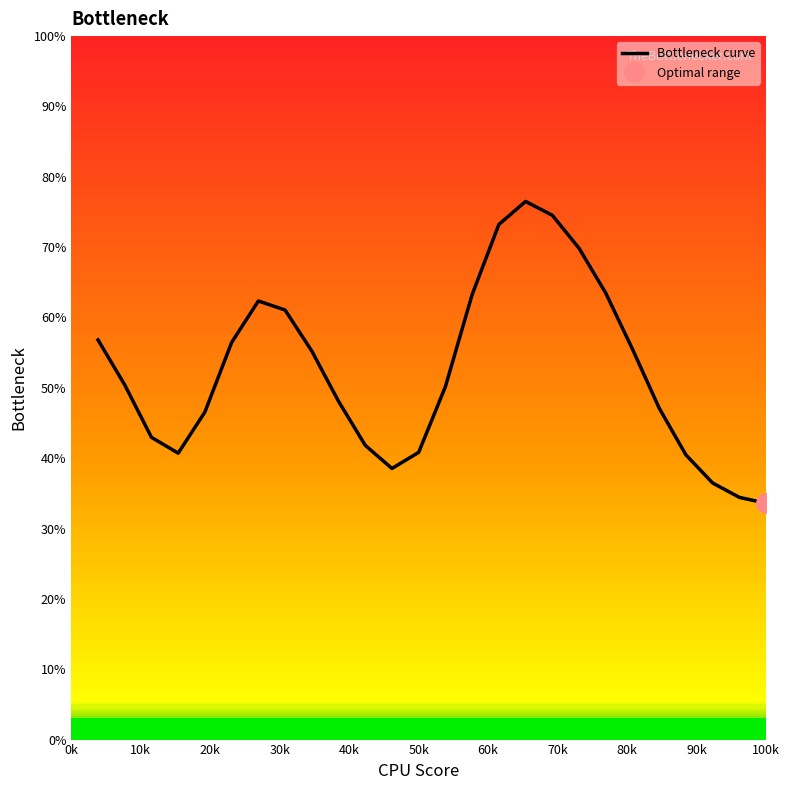

What is the difference between the second highest and minimum values?

40.9